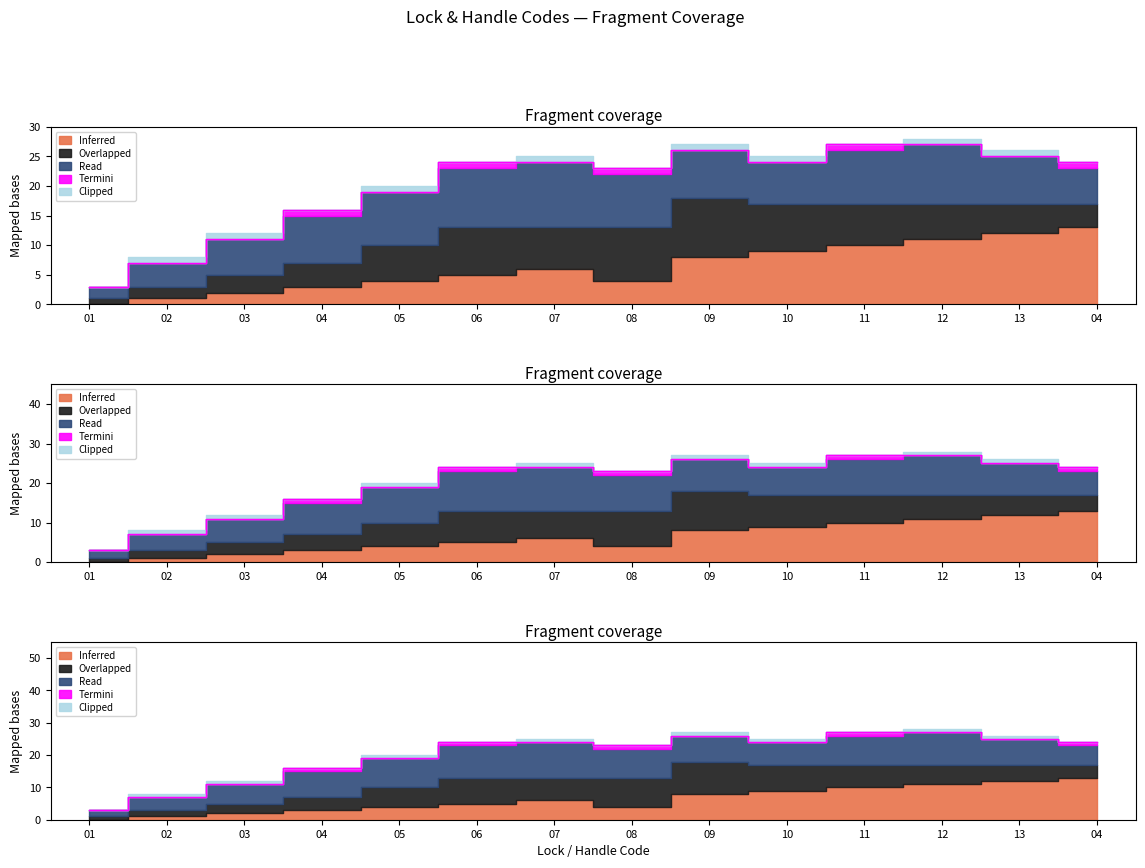

What is the total value across all series at 03?

12